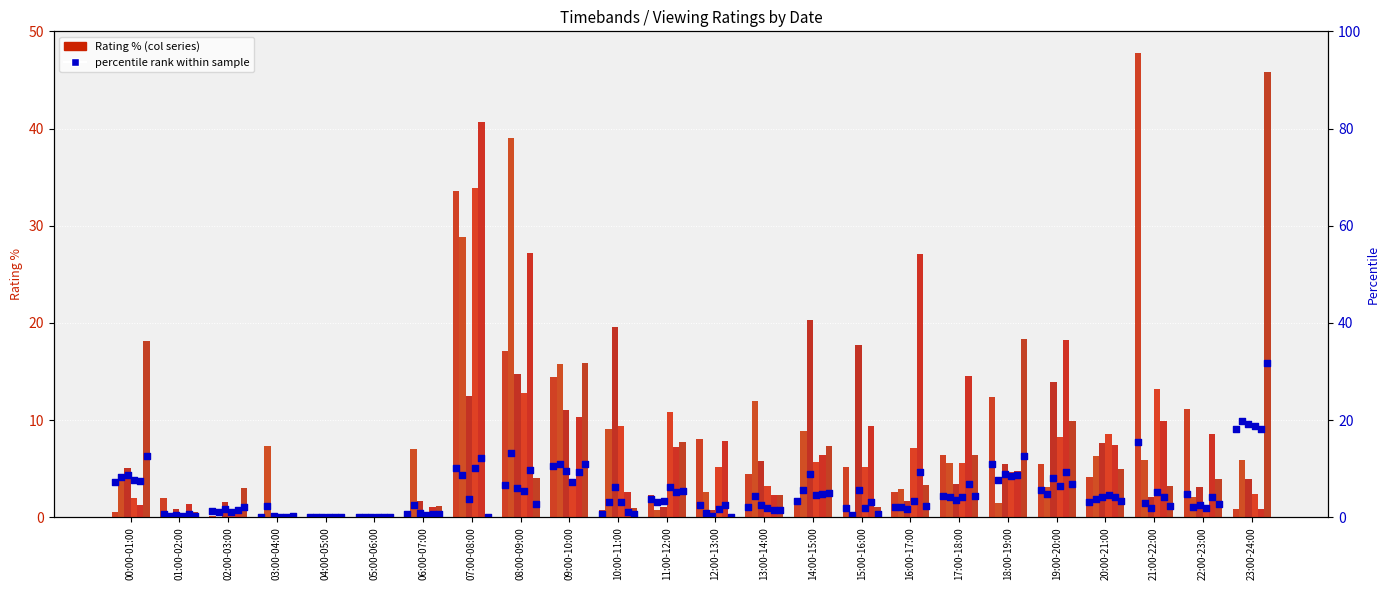

At which category is the sum across all series the highest?

07:00-08:00